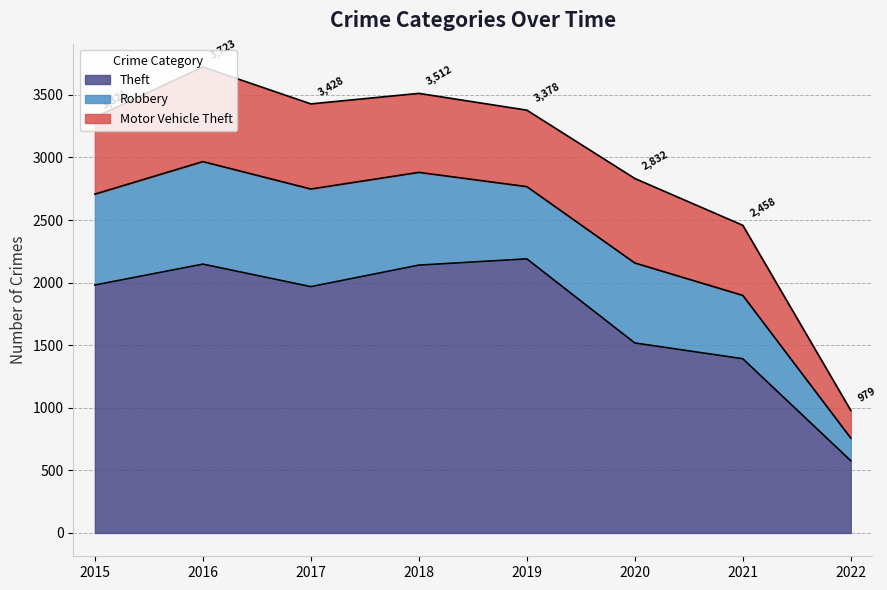

Which series has the largest range (max minus min)?

Theft